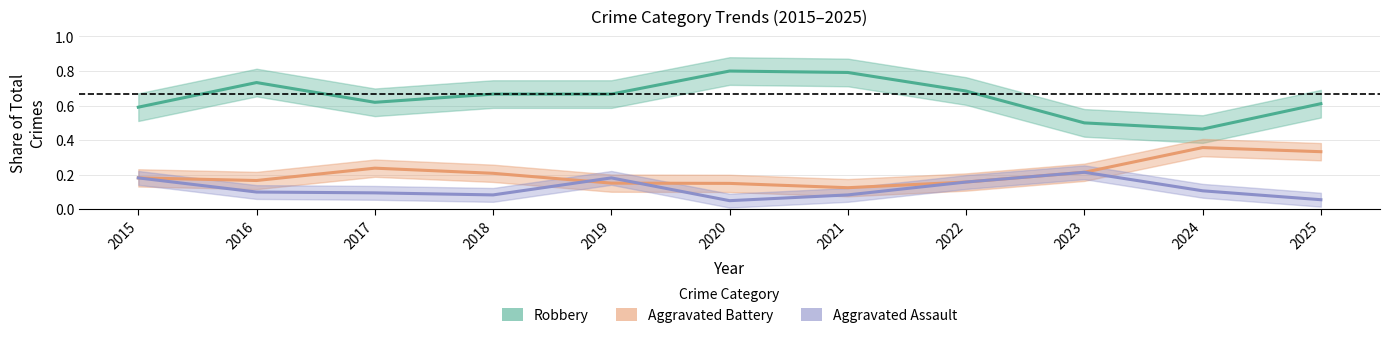

How many Aggravated Assault values are between 0 and 1?

11